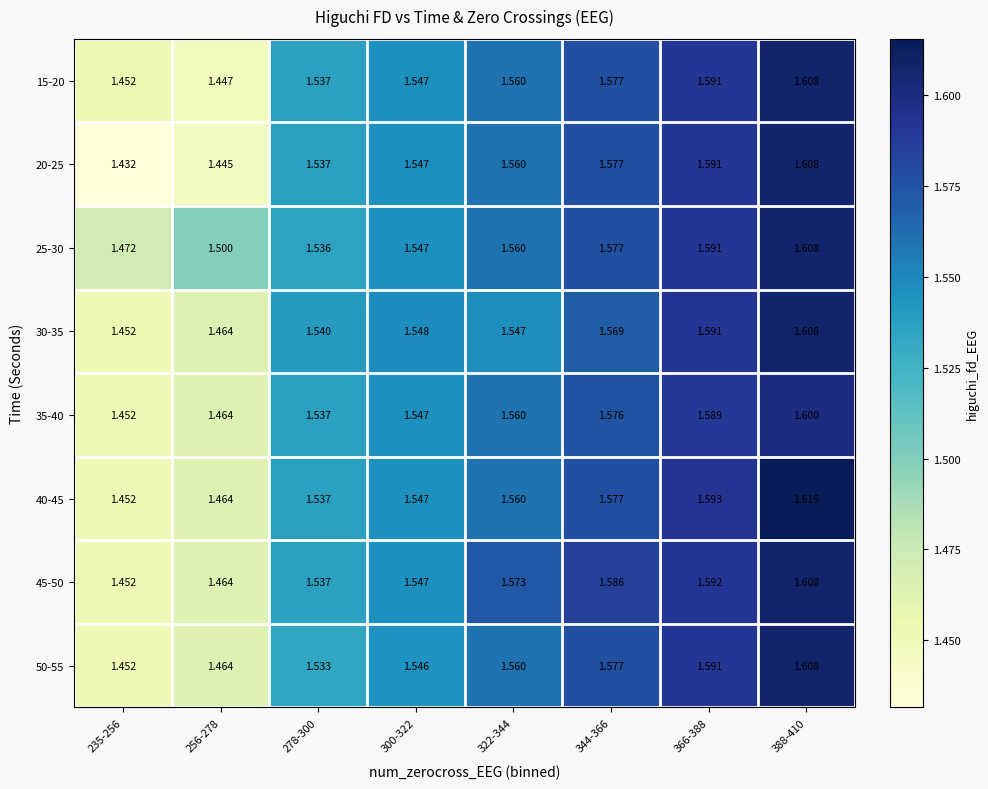

Which series has the widest spread of values?

20-25